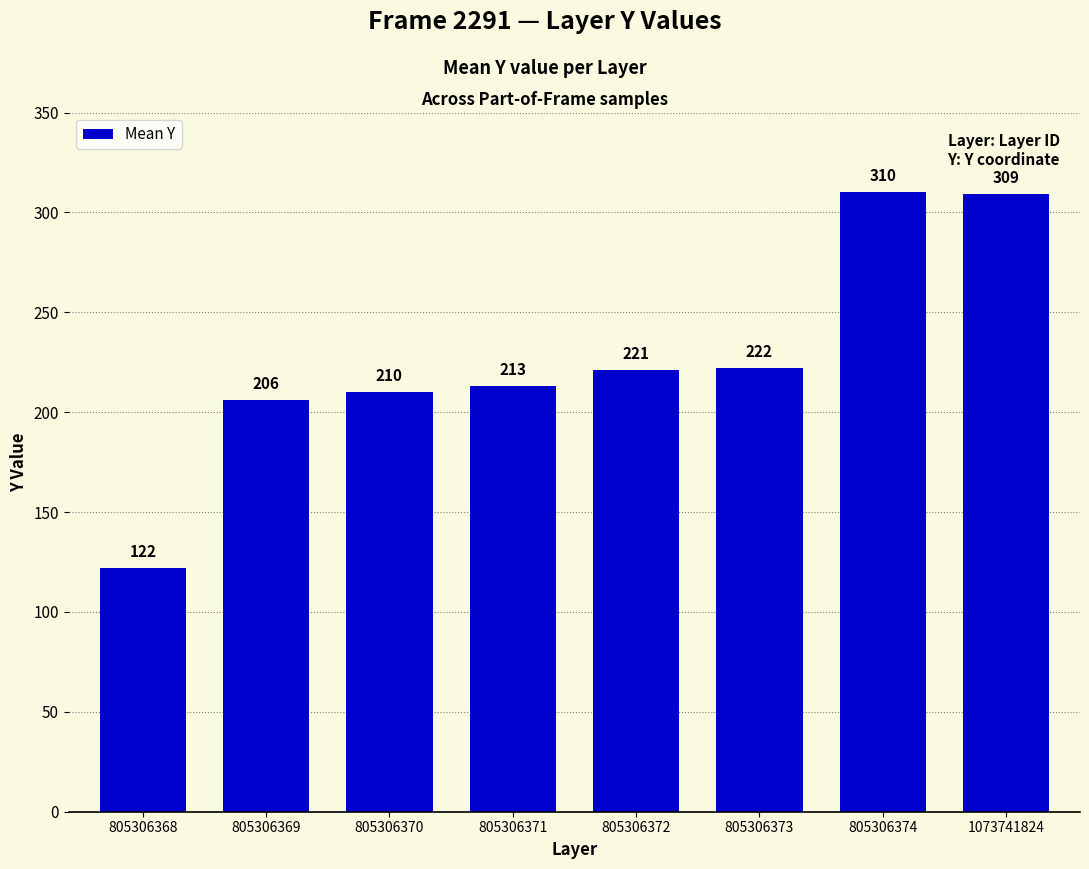

Between 805306373 and 805306371, which is larger?

805306373